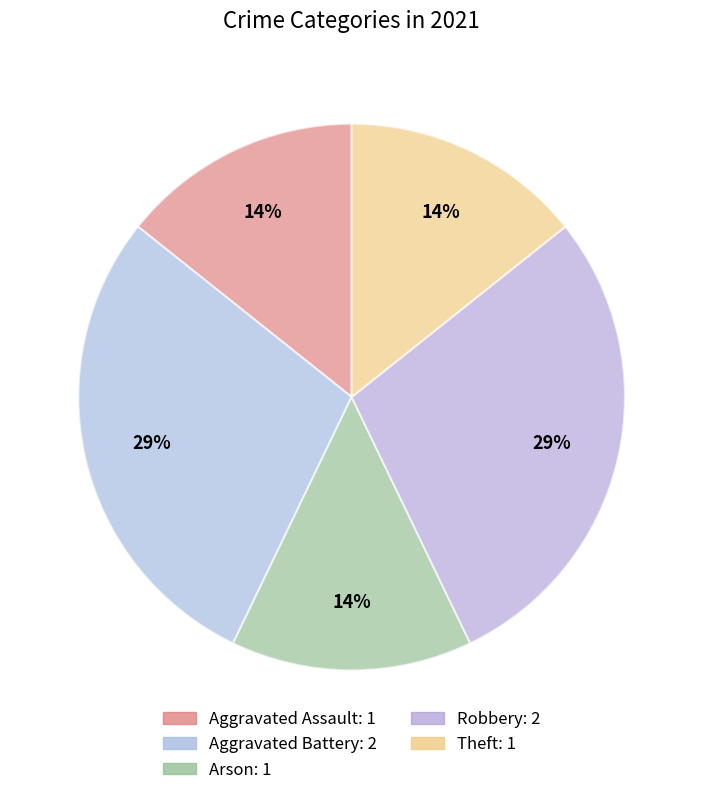

Rank the categories by value from lowest to highest.

Aggravated Assault, Arson, Theft, Aggravated Battery, Robbery